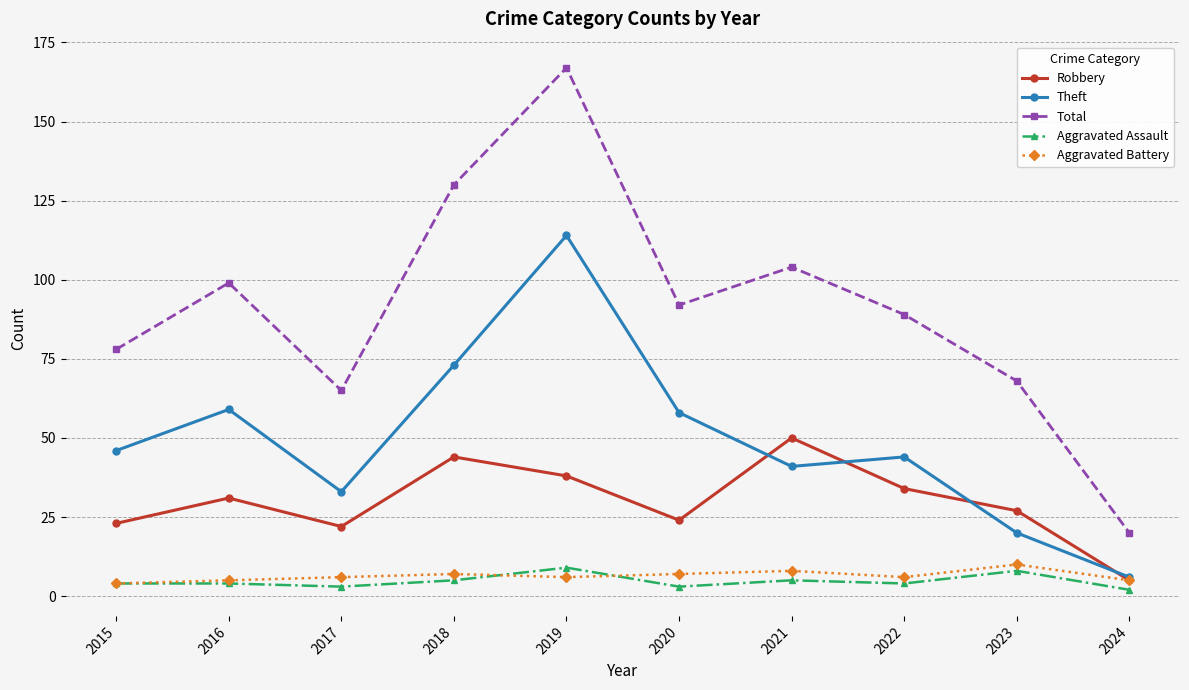

What is the difference between the second highest and second lowest values in the Robbery series?

22